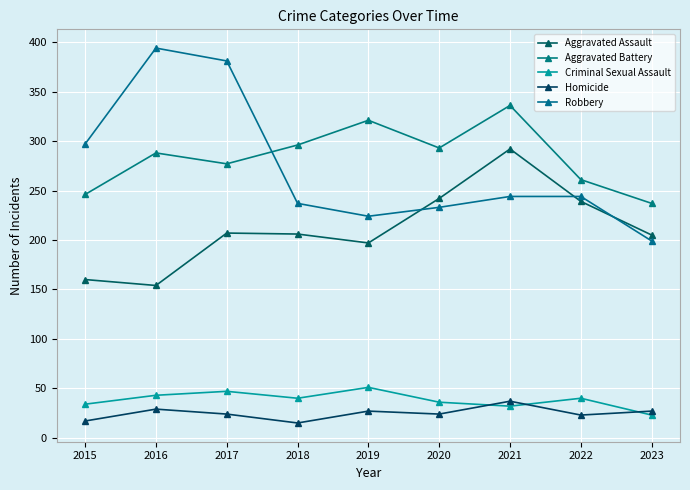

Which series has the largest total across all categories?

Aggravated Battery